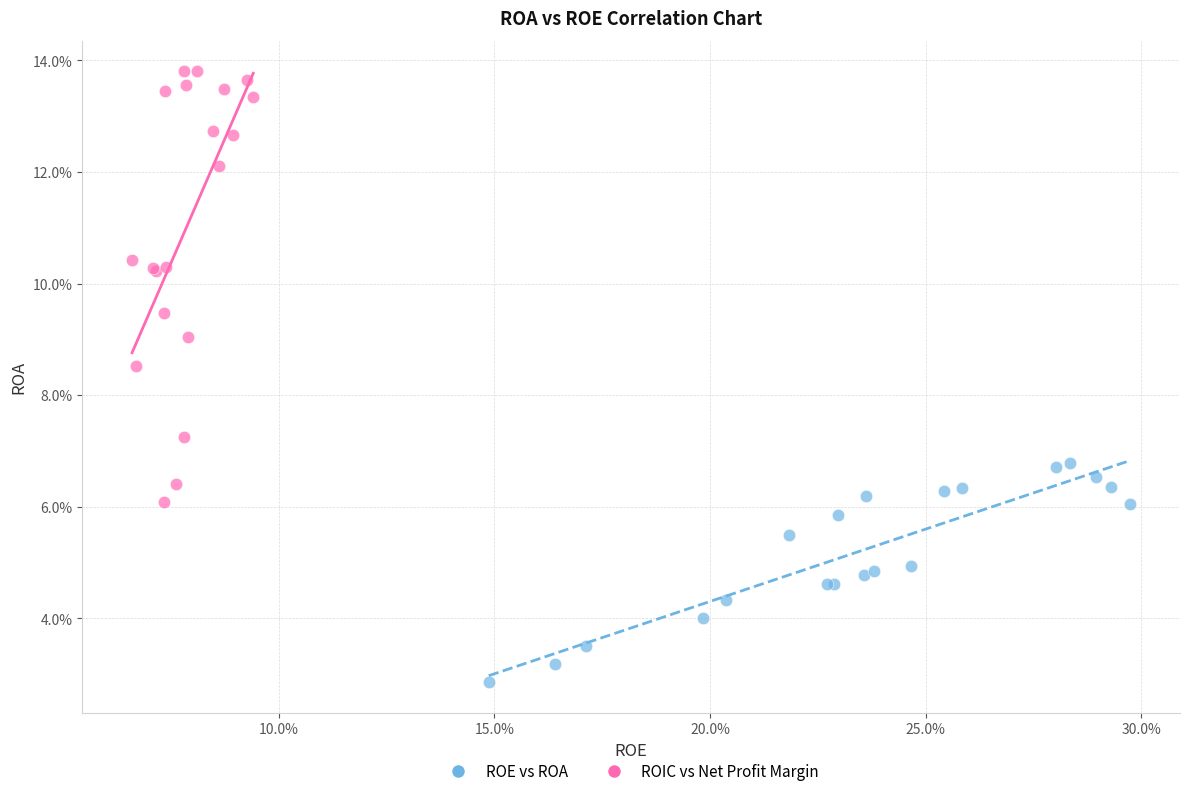

What are all the series names shown in the legend?

ROE vs ROA, ROIC vs Net Profit Margin